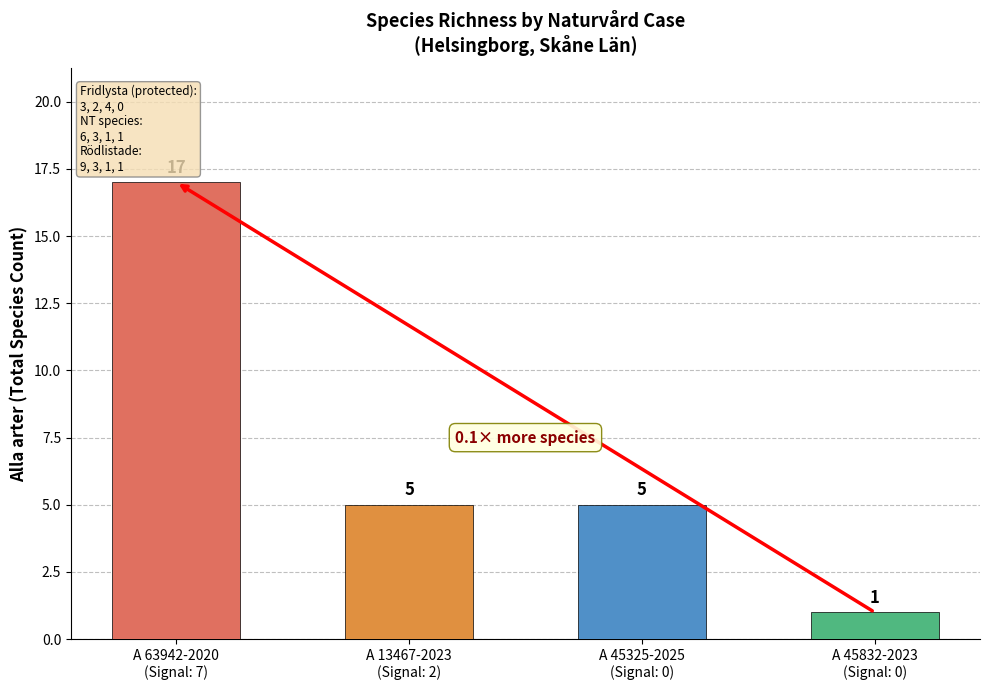

What is the difference between the maximum and minimum values?

16